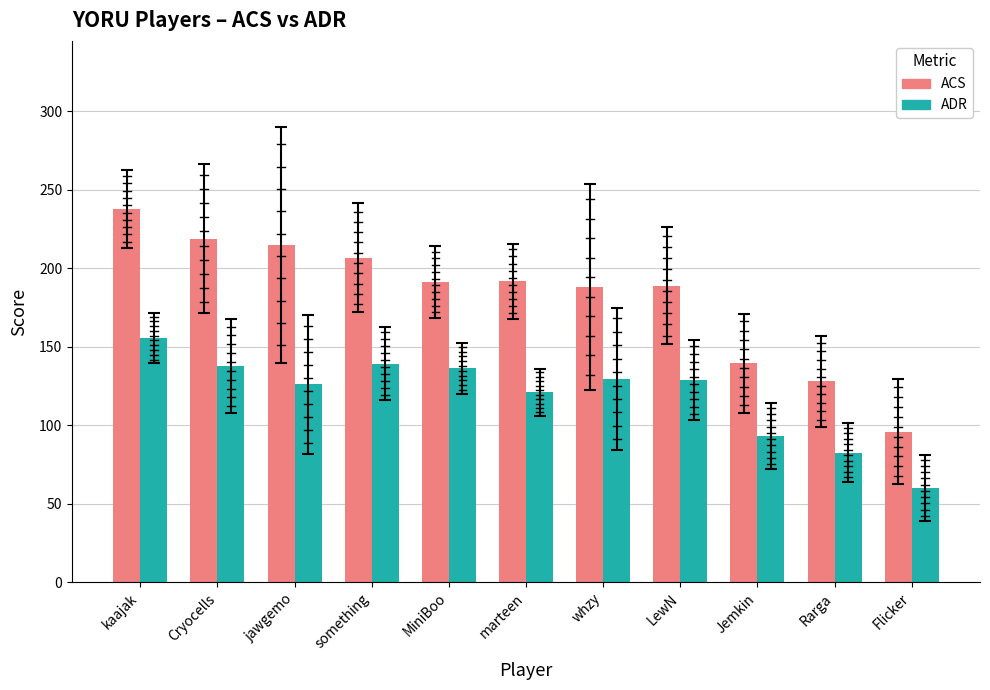

Are the bars grouped side by side (vs. stacked)?

Yes